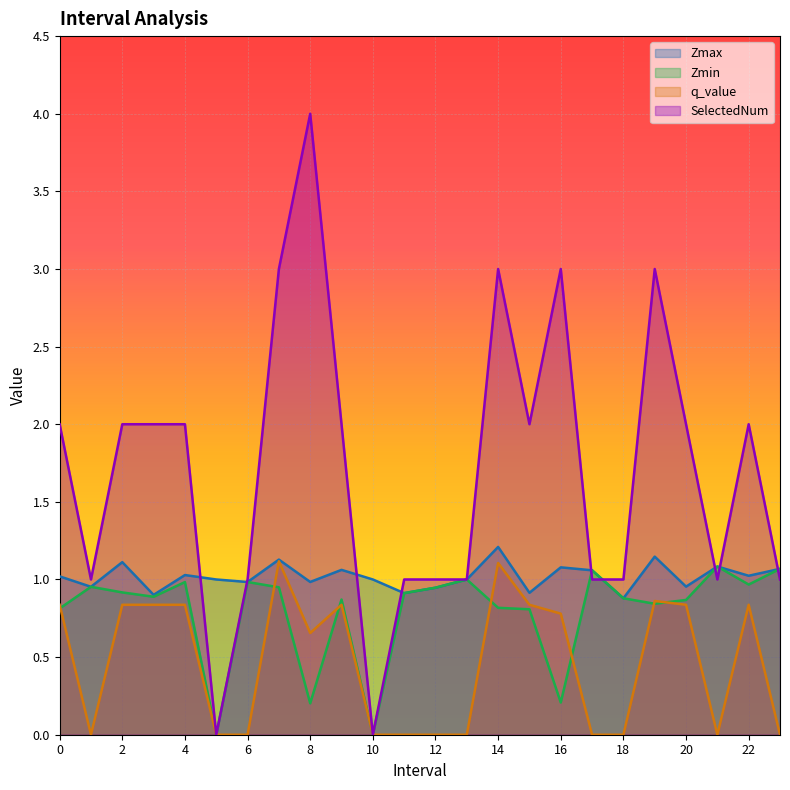

Between 5.0 and 11.0, which series saw the biggest shift?

SelectedNum